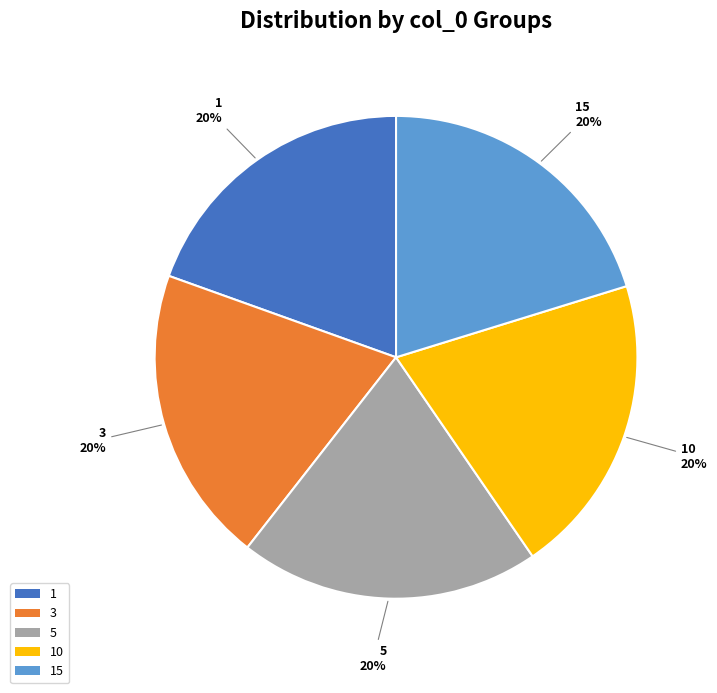

Is there a majority slice in this chart?

No